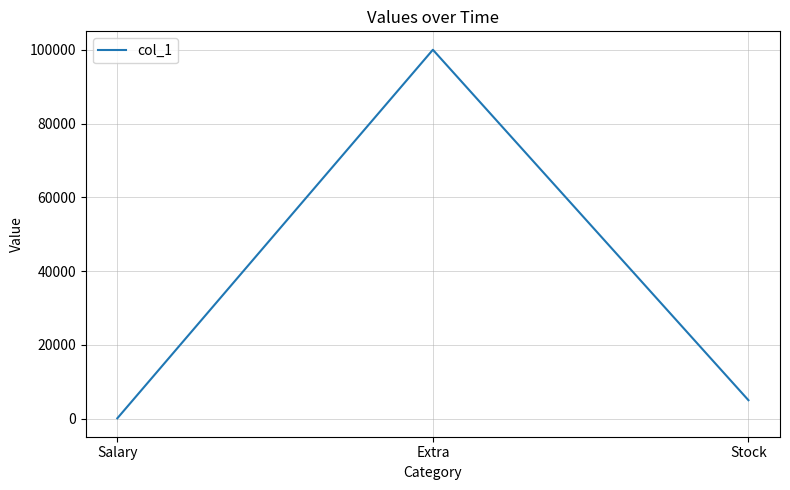

Reading left to right, list all the values displayed in this chart.

Salary=100	Extra=100000	Stock=5000